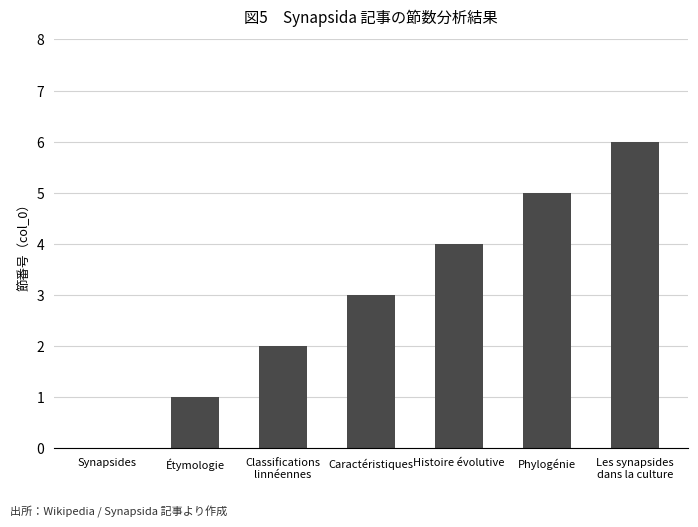

Is it true that the value at Phylogénie is 2?

False